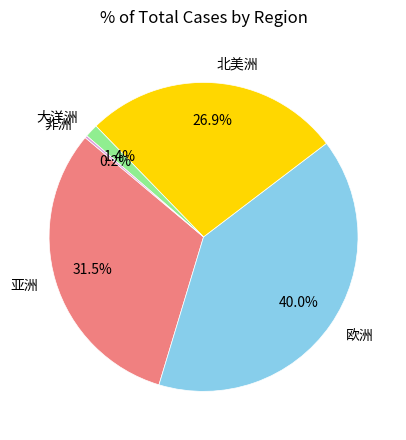

How much of the chart is everything except 欧洲?

60.0%